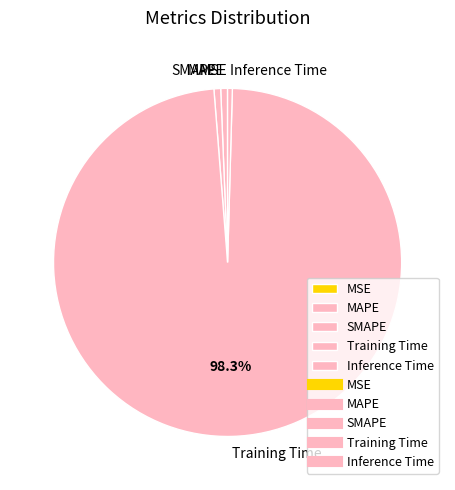

Is the sum of Training Time and MAPE greater than half?

Yes